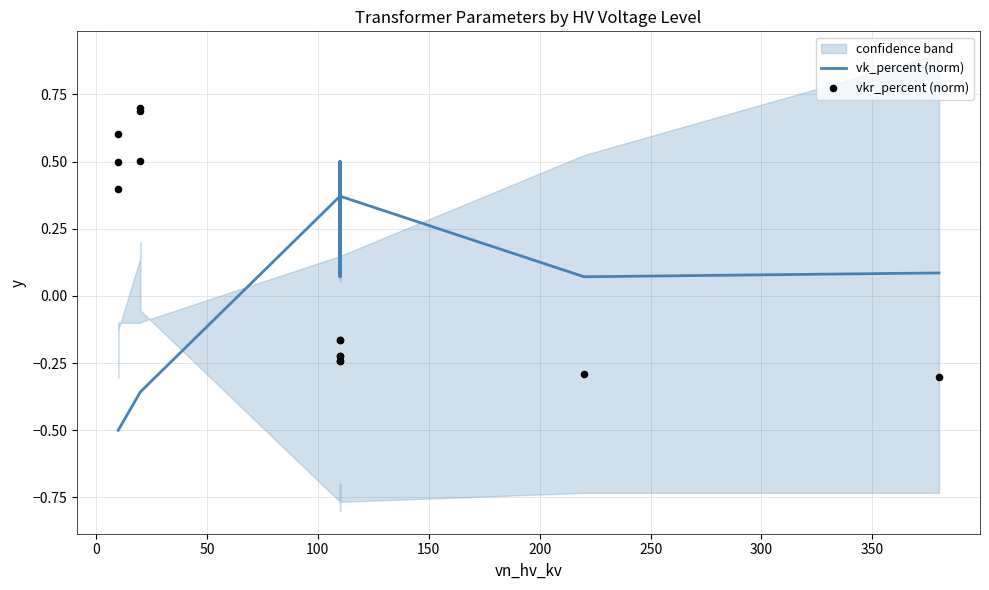

Which series has the largest total across all categories?

vkr_percent (norm)